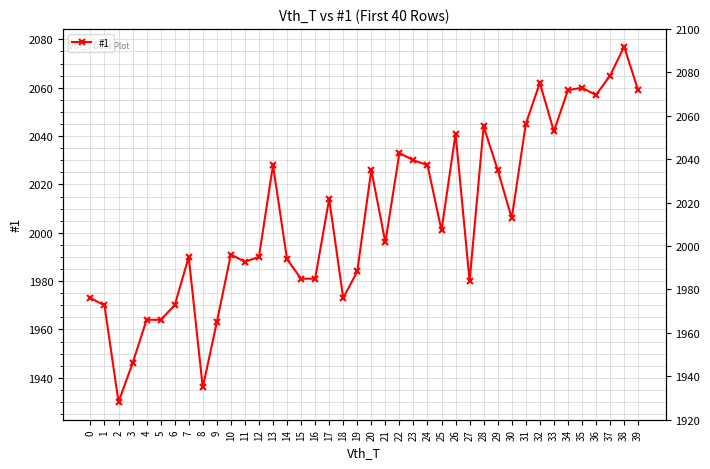

What is the maximum value shown in the chart?

2077